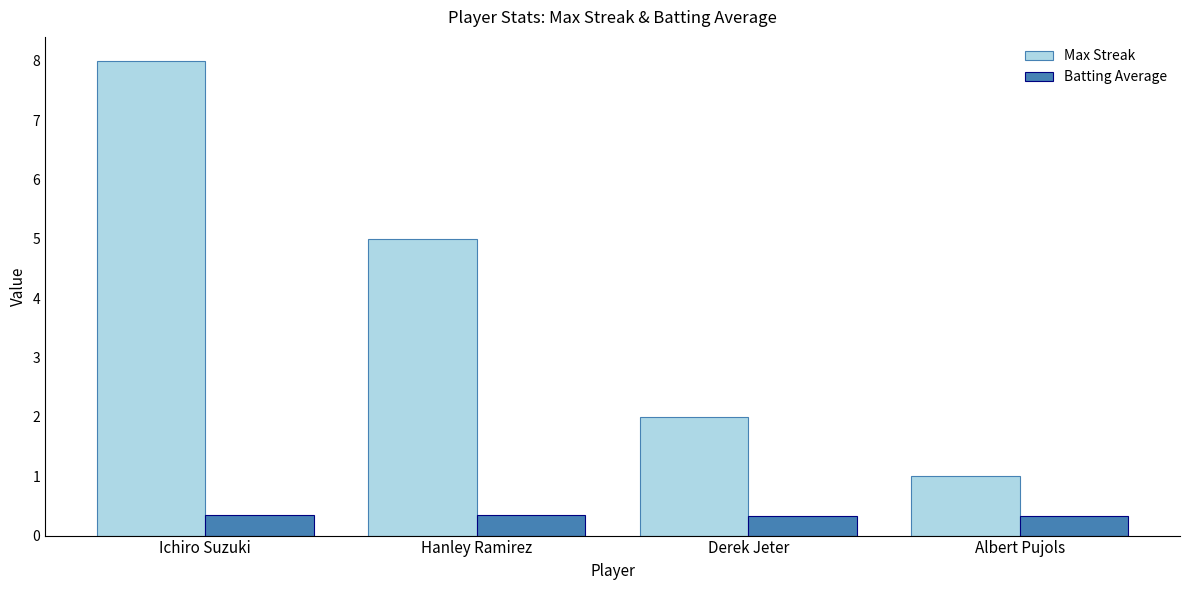

List the series in order of their overall mean, highest first.

Max Streak, Batting Average